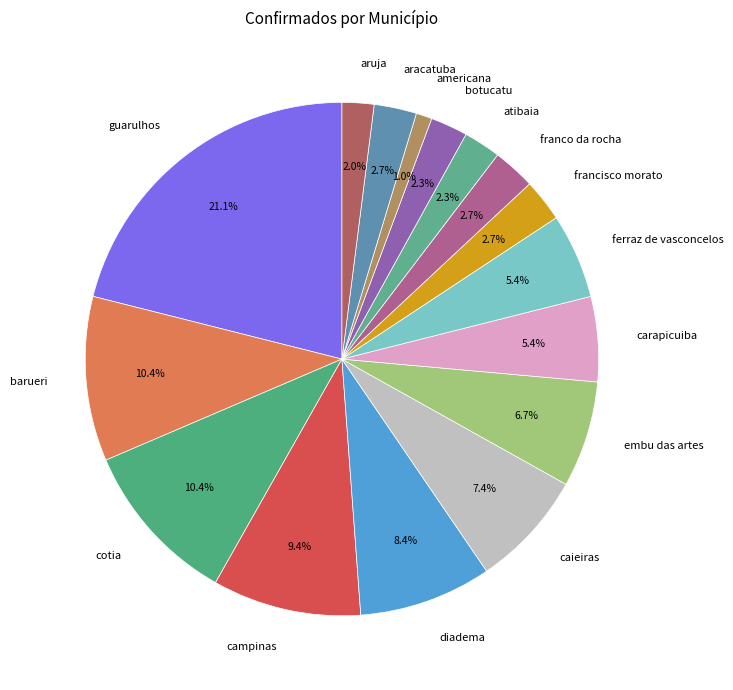

Does any single category account for the majority?

No